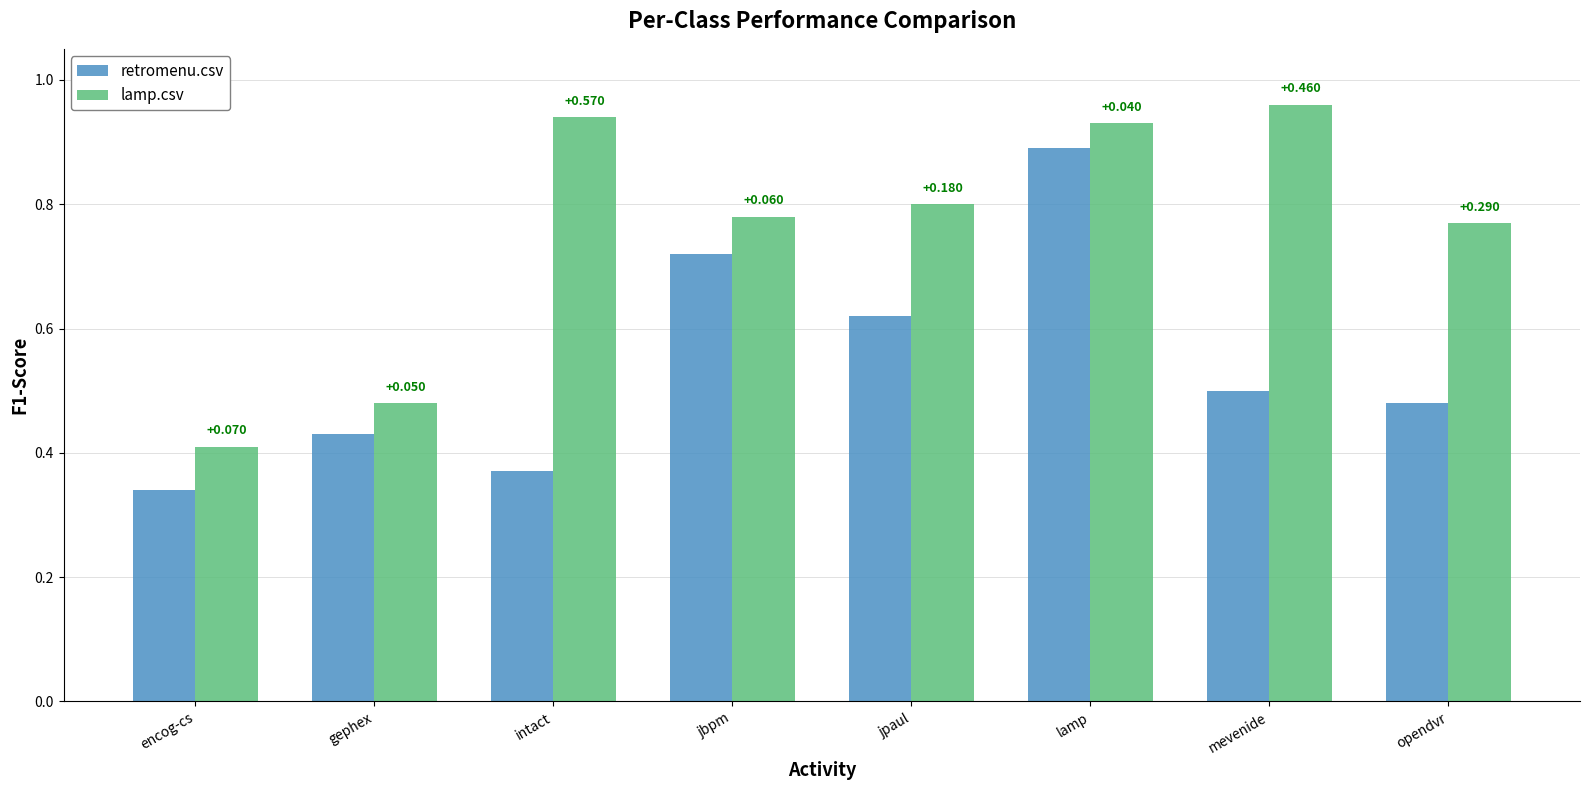

Are the bars grouped side by side (vs. stacked)?

Yes